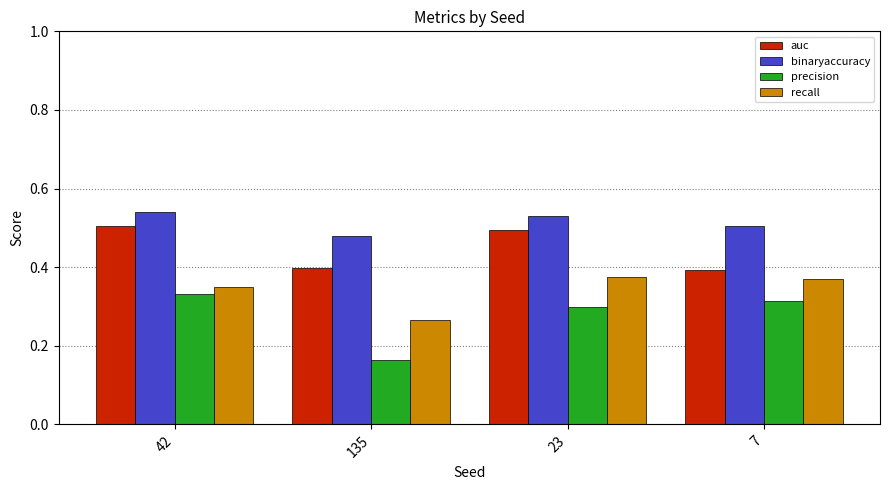

At how many categories does at least one series exceed 0?

4